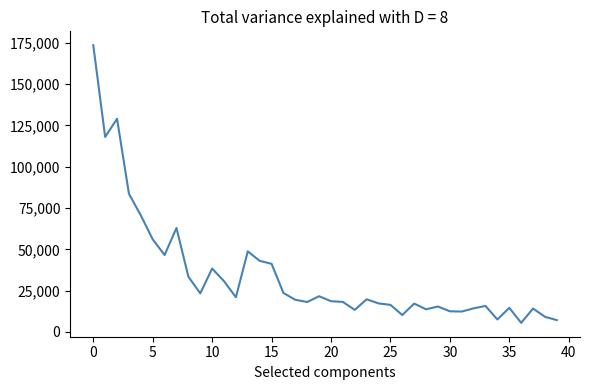

What is the sum of all values?

1375899.2